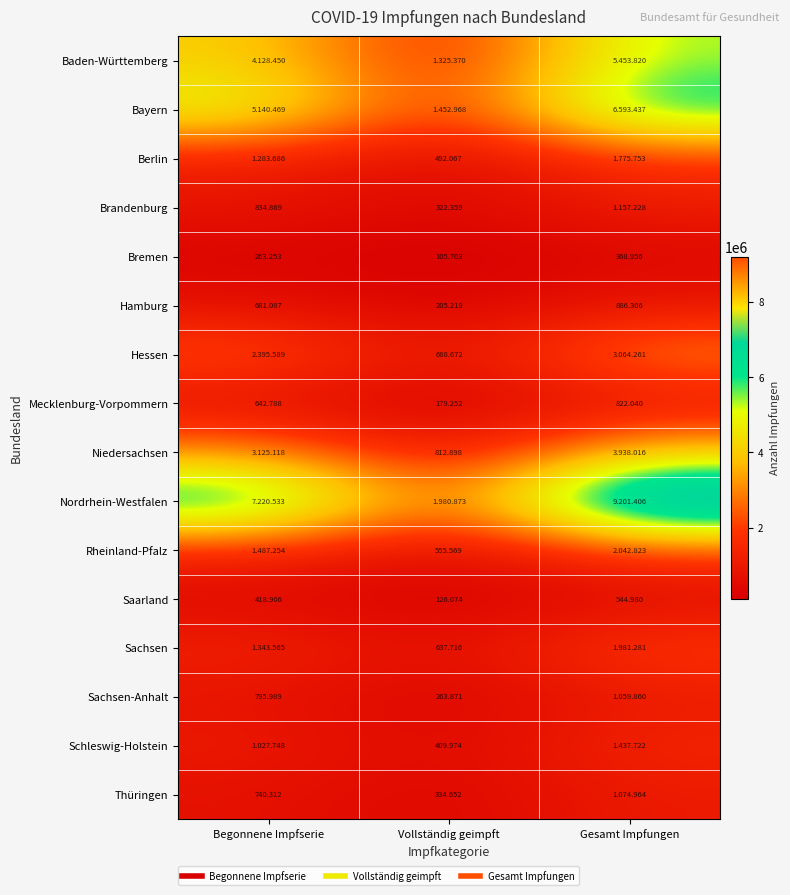

Count the number of categories in the chart.

3